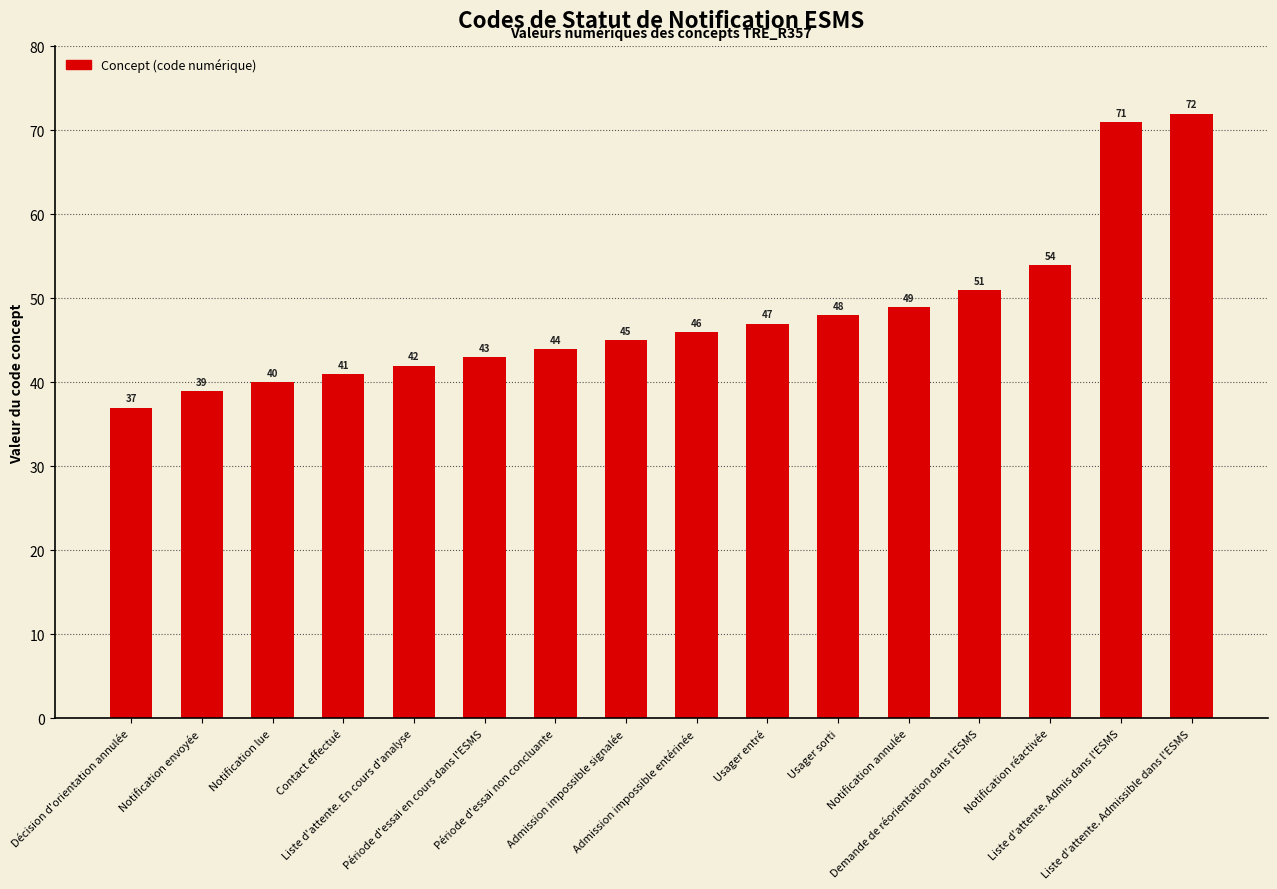

How many data points does each series have?

16